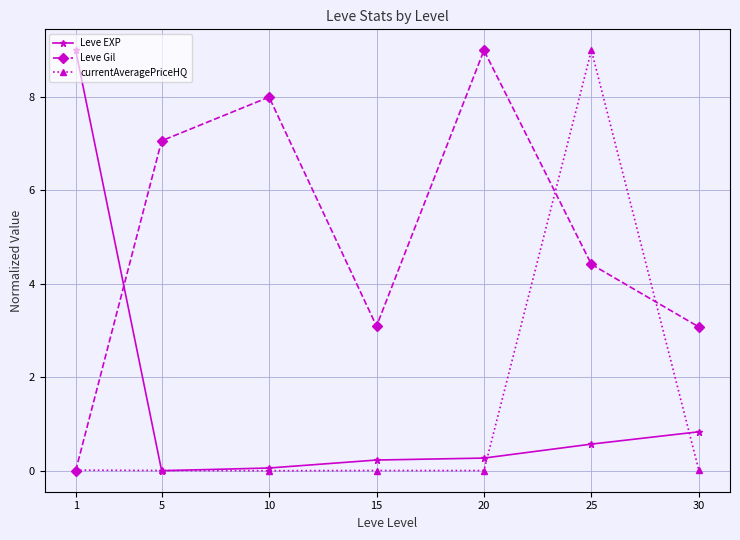

How many interior local peaks does the Leve Gil series have?

2